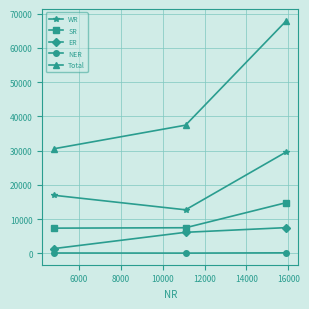

Which series has the largest total across all categories?

Total